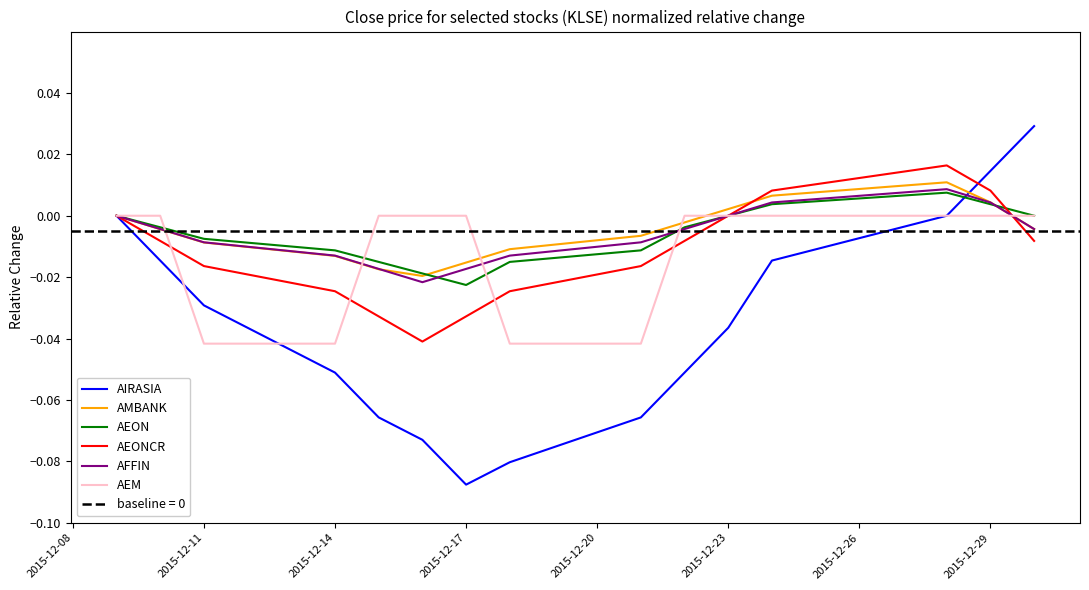

At how many categories does at least one series exceed 0?

5